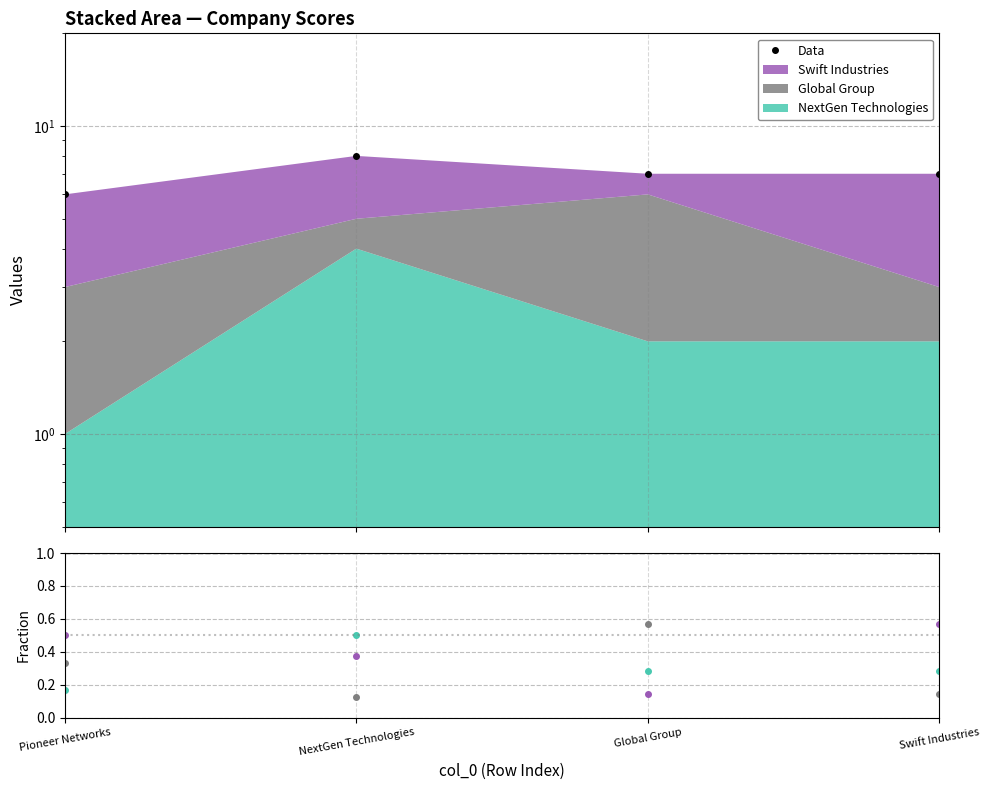

What is the sum of the Swift Industries values at NextGen Technologies and Pioneer Networks?

0.9